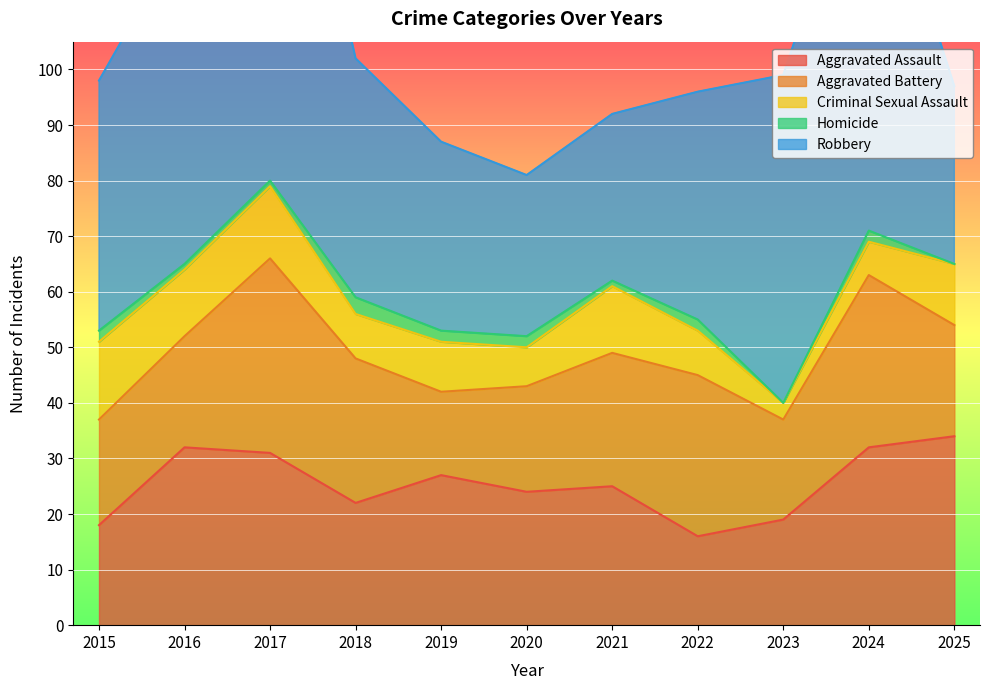

Does the chart display data point markers on the line(s)?

No